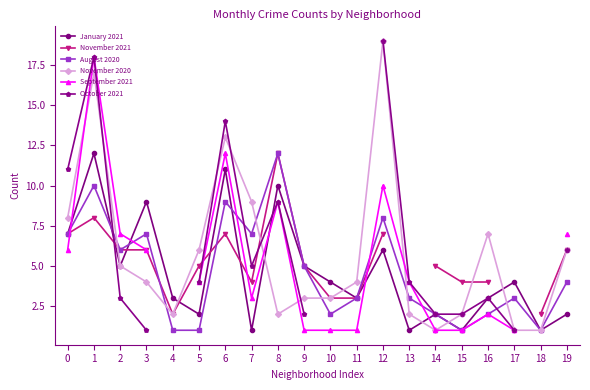

What is the difference between the January 2021 values at 5 and 2?

3